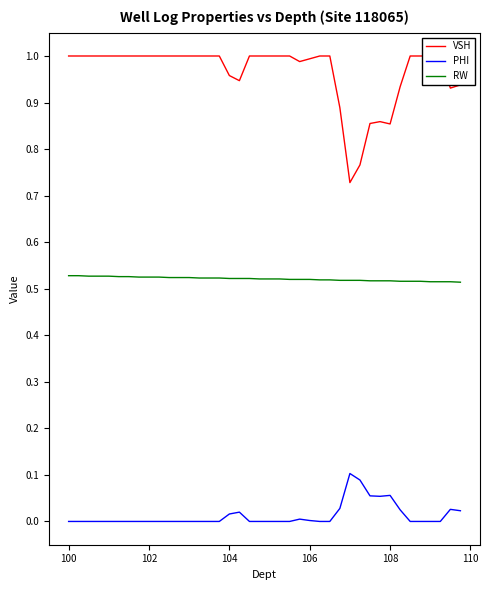

True or false: VSH and RW intersect in this chart.

False